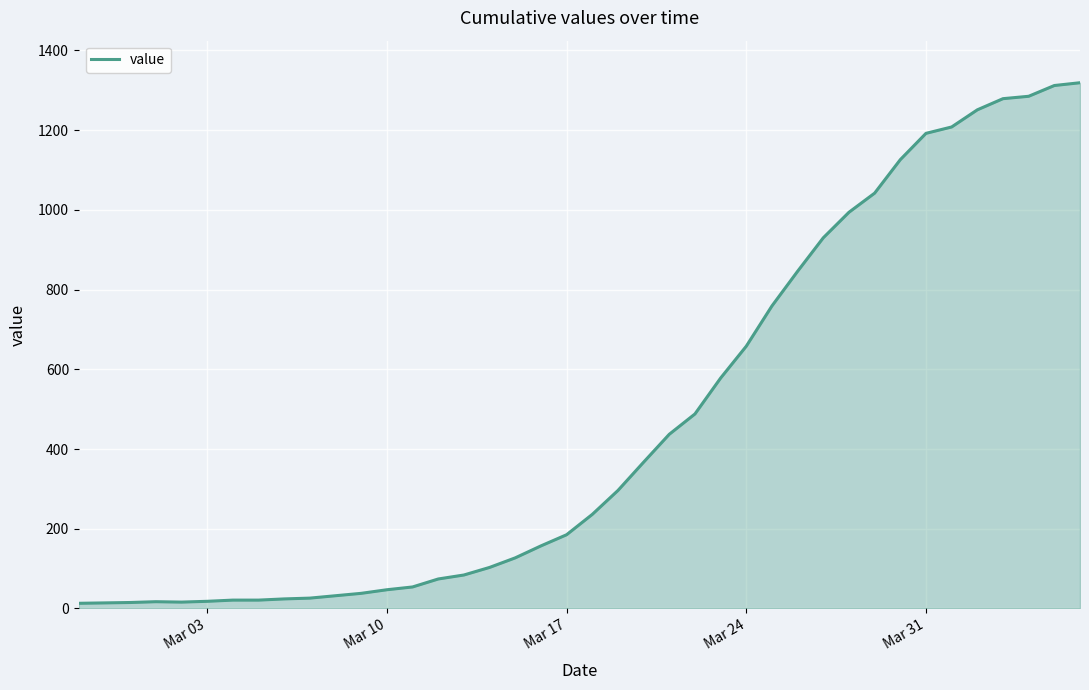

How many lines are shown in the chart?

1